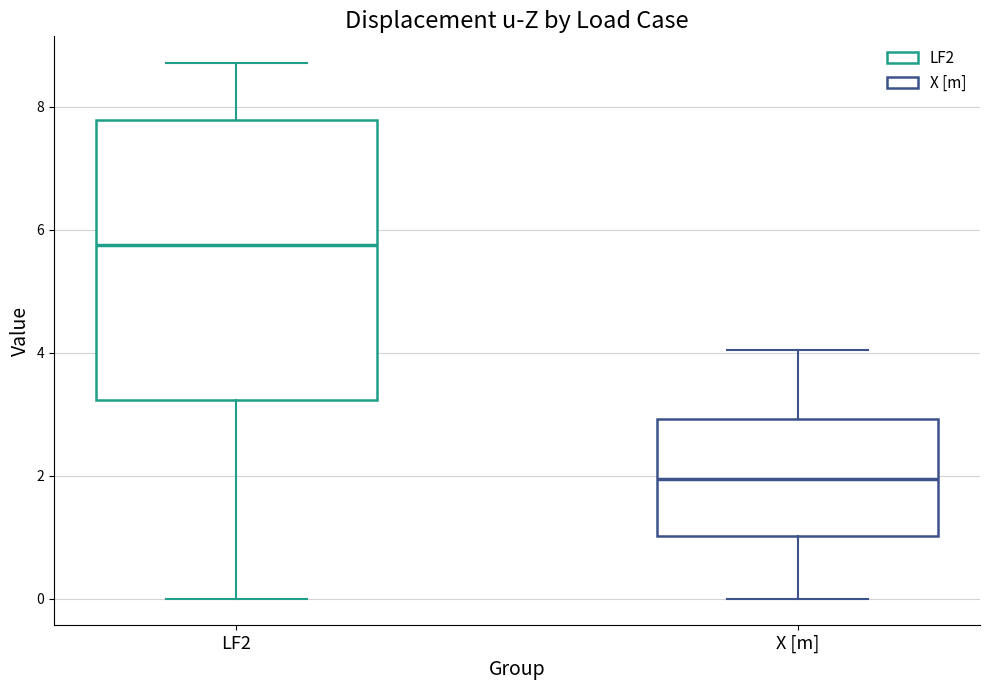

Reading left to right, transcribe this box plot: for each box, give where its median line is, the range the box spans, and where its two whiskers end, as read against the y-axis. The values are not printed on the chart, so give them approximately, as read against the axis.

LF2: median 5.8, box 3.2 to 7.8, whiskers 0.0 to 8.8
X [m]: median 2.0, box 1.0 to 3.0, whiskers 0.0 to 4.0